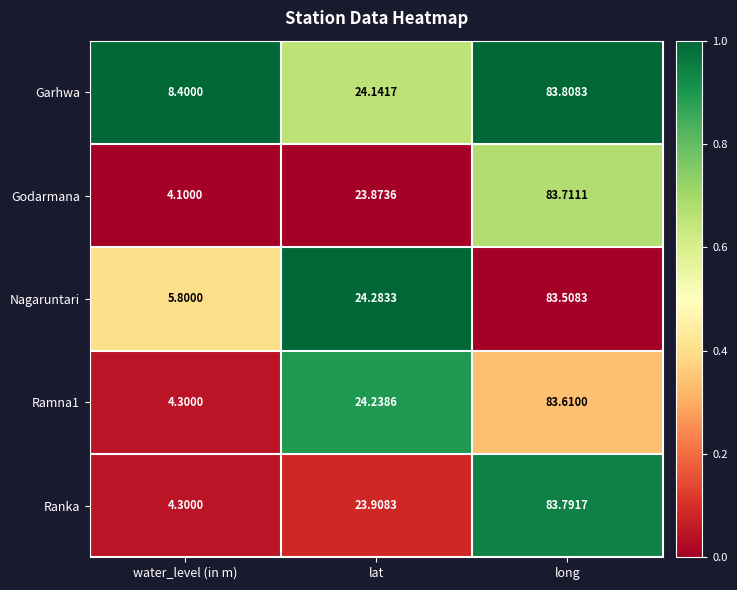

At which category is the sum across all series the highest?

long